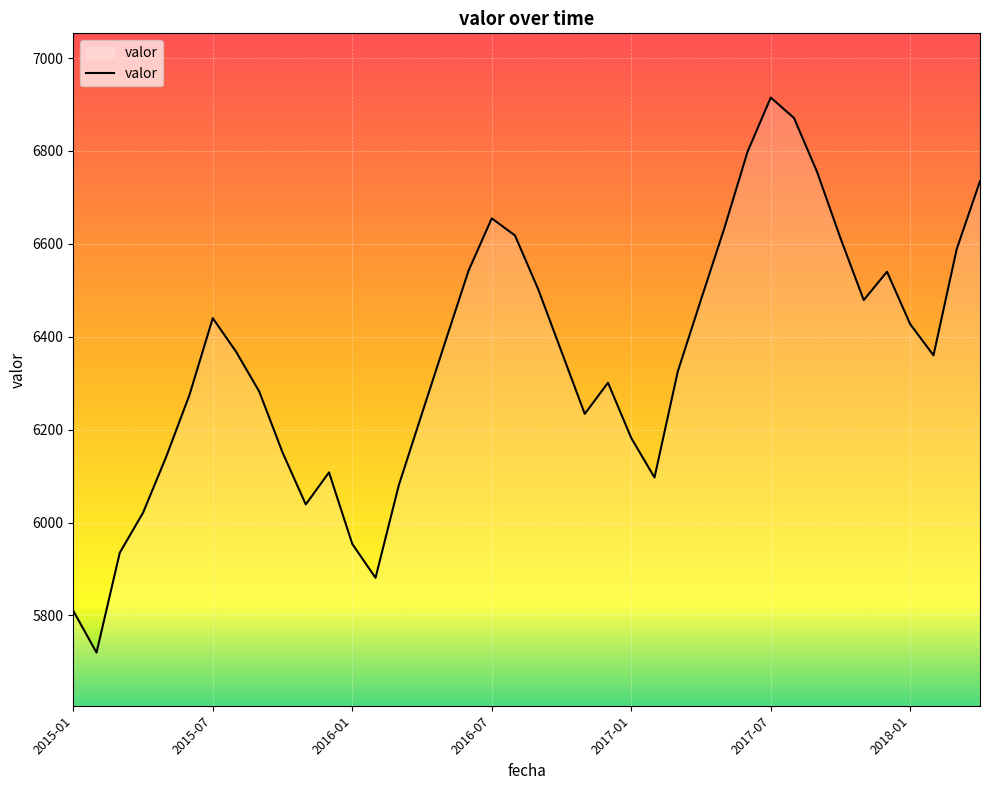

What is the difference between the maximum and minimum values?

1195